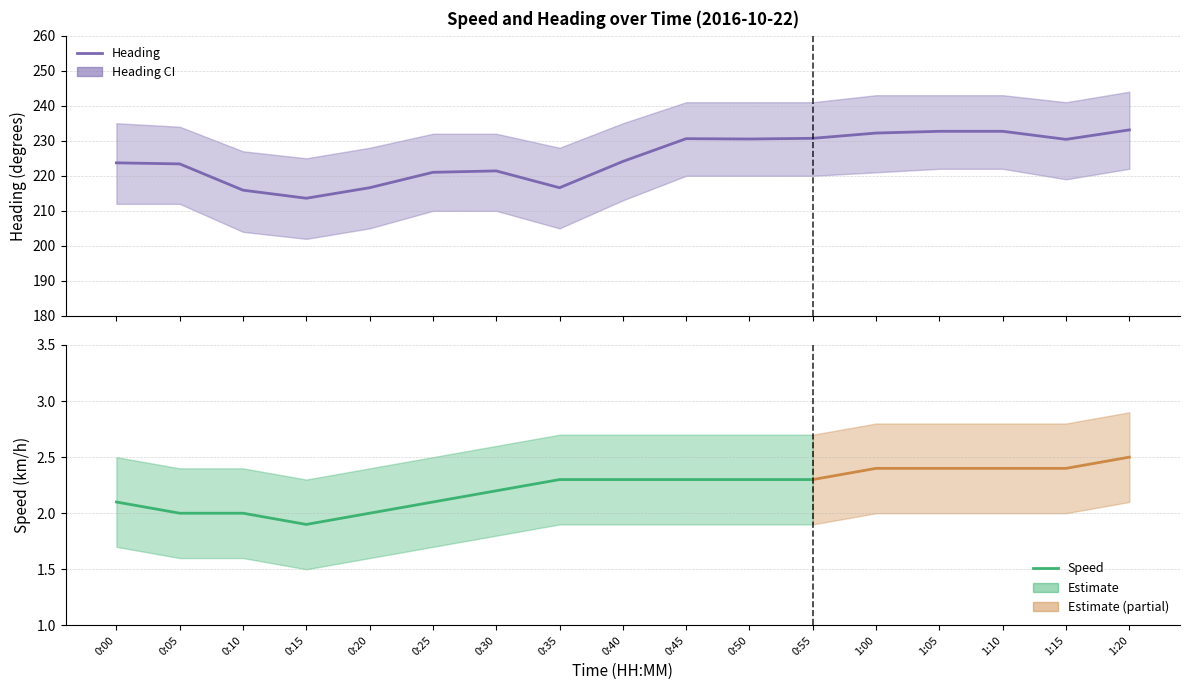

True or false: Speed Upper and Speed Lower intersect in this chart.

False